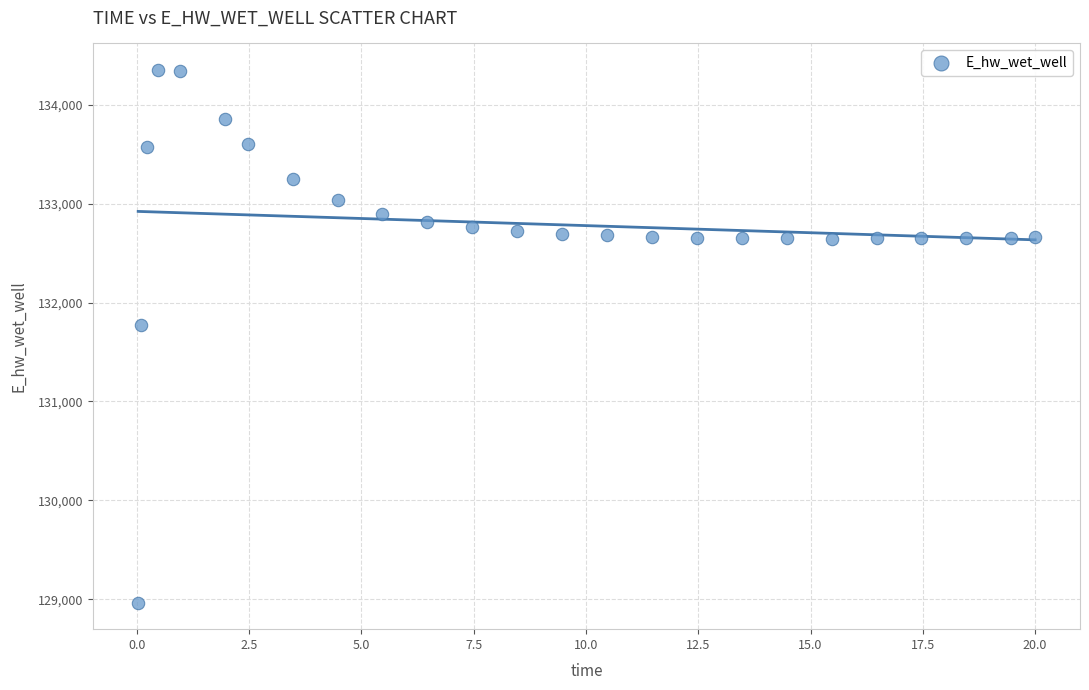

What Y value in the scatter plot is closest to 131658?

131774.8